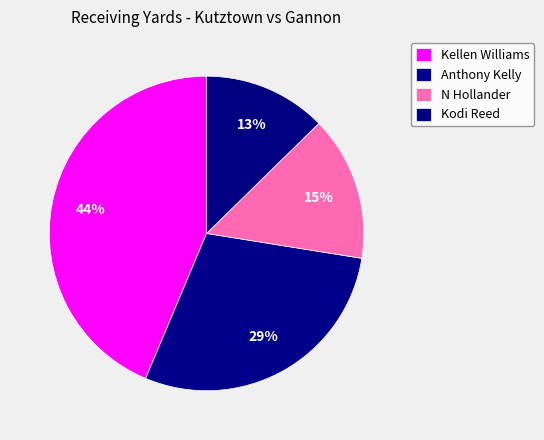

To the nearest percent, what is the difference between the largest and smallest slice percentages?

31%